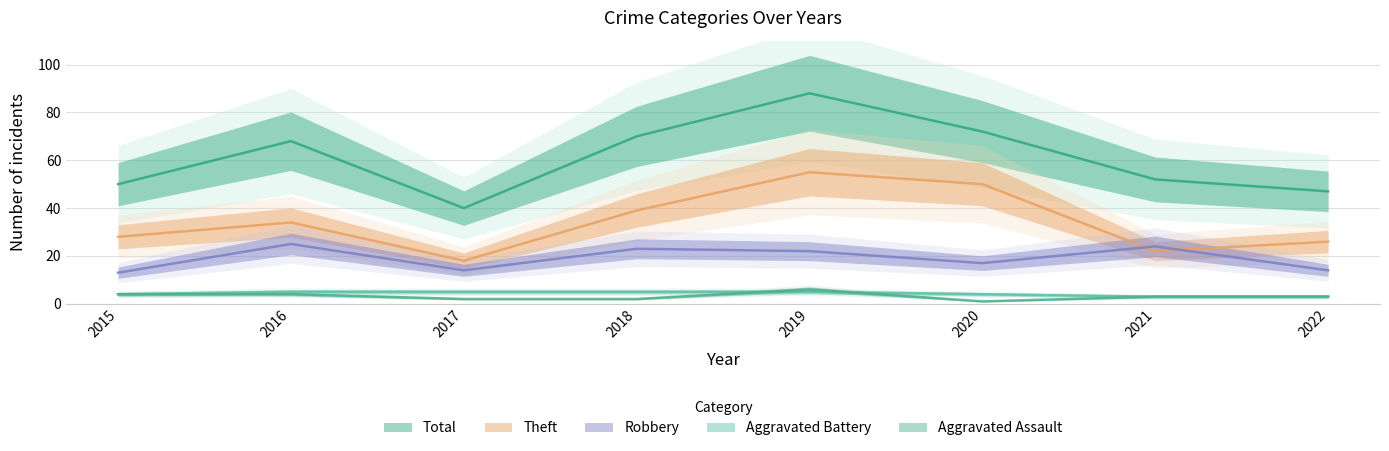

True or false: Aggravated Battery and Theft intersect in this chart.

False